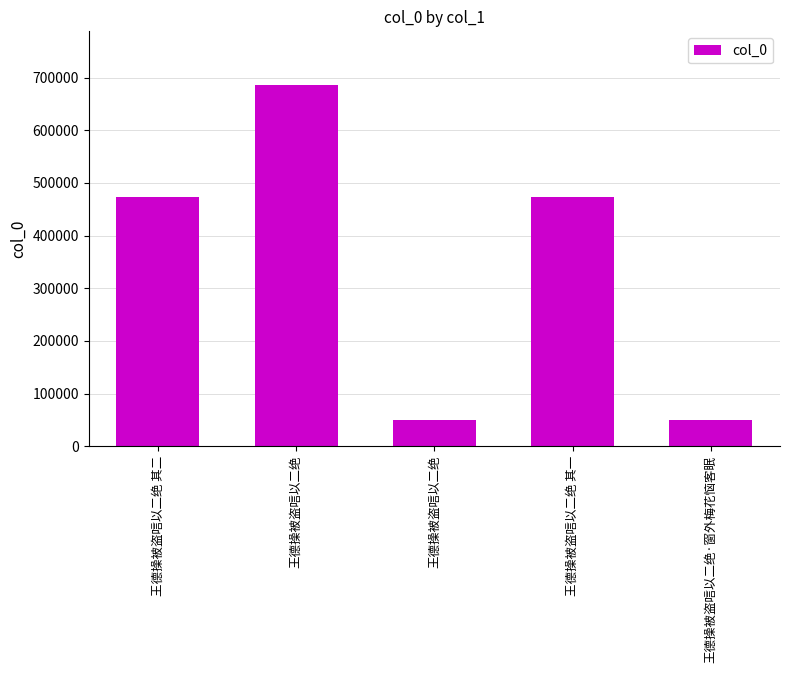

What is the difference between the maximum and minimum values?

635361